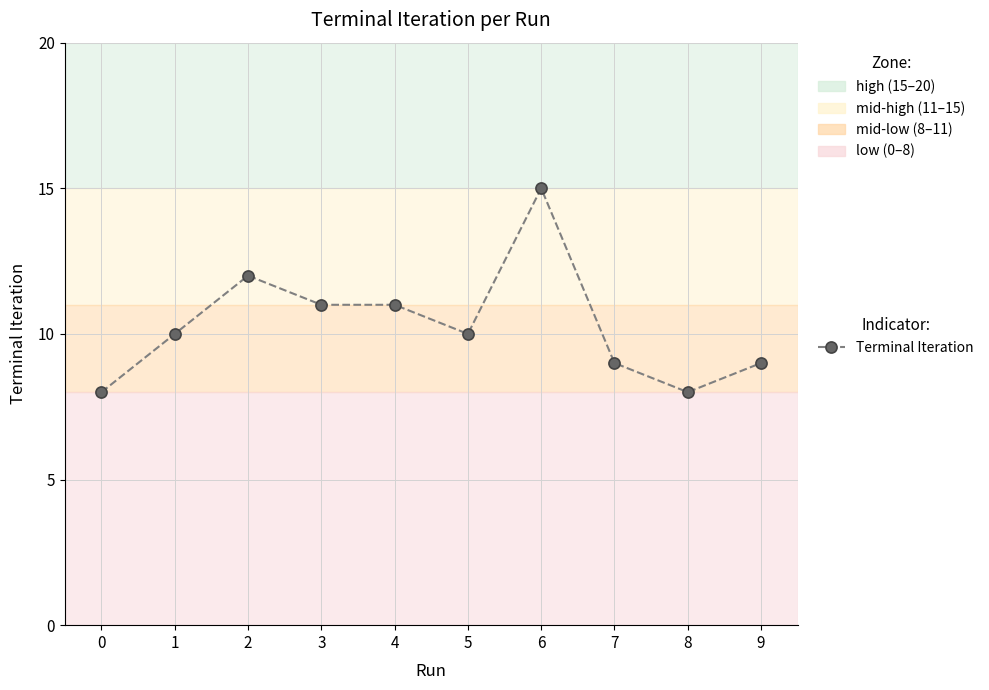

How many categories are shown in the chart?

10